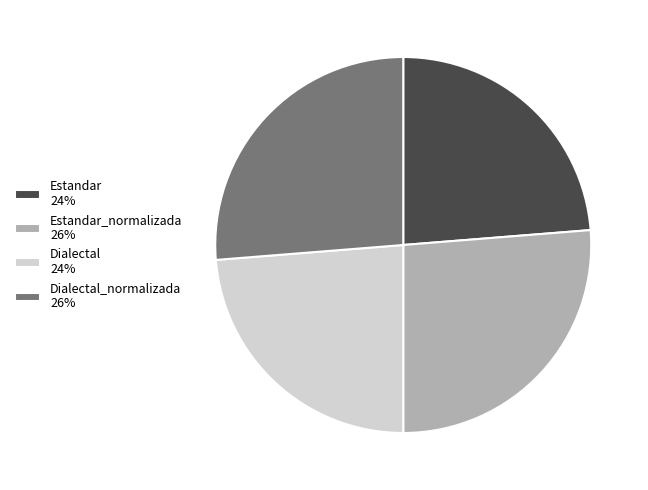

Does any single category account for the majority?

No